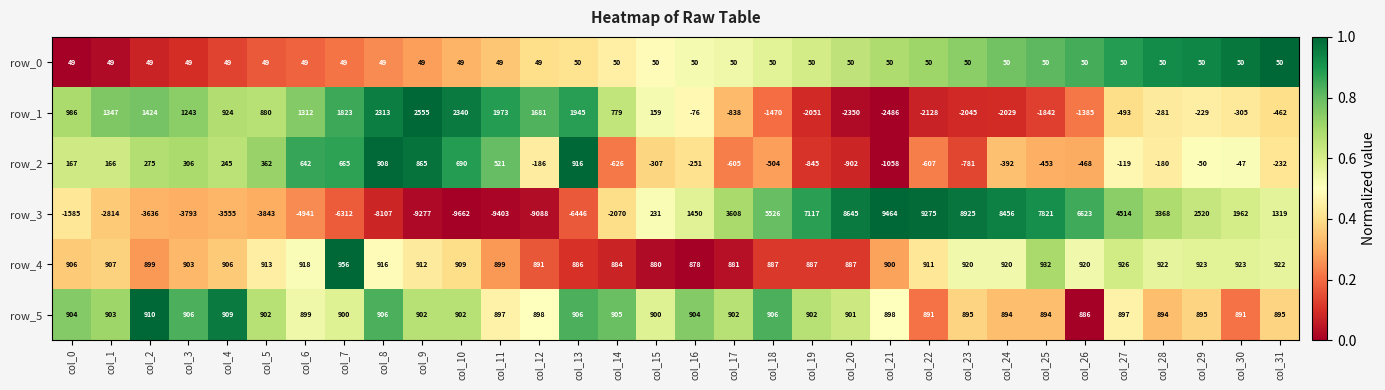

What is the difference between the row_0 values at col_31 and col_15?

0